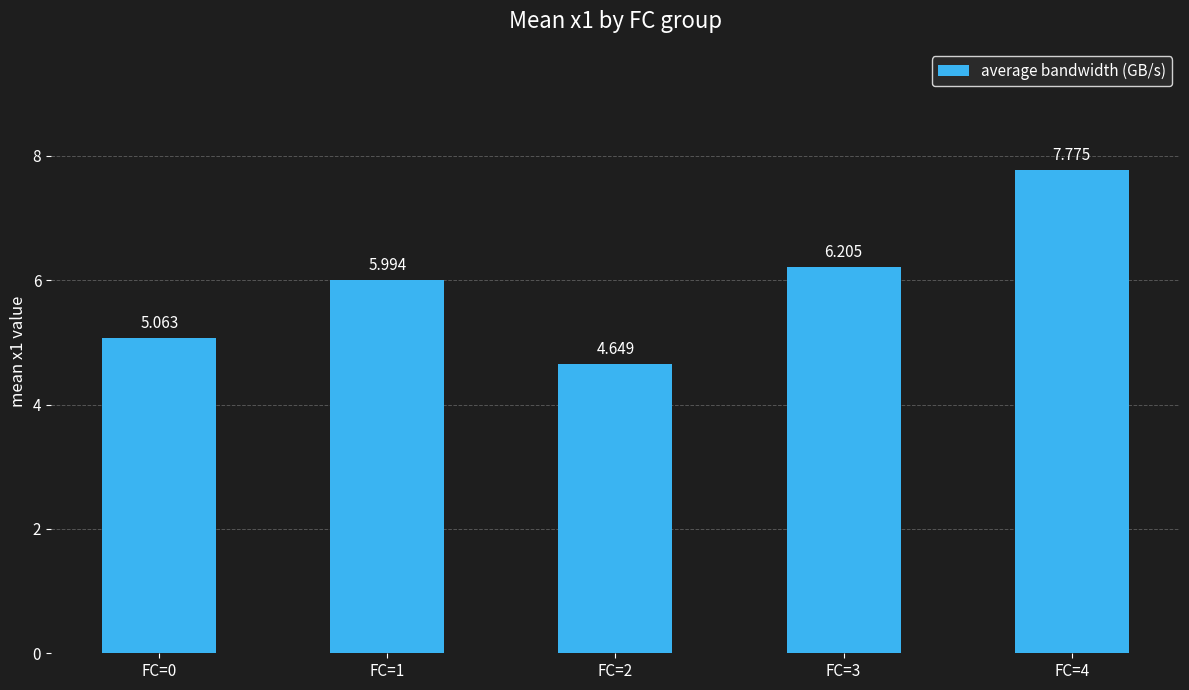

The value at FC=1 is 3.9. True or false?

False